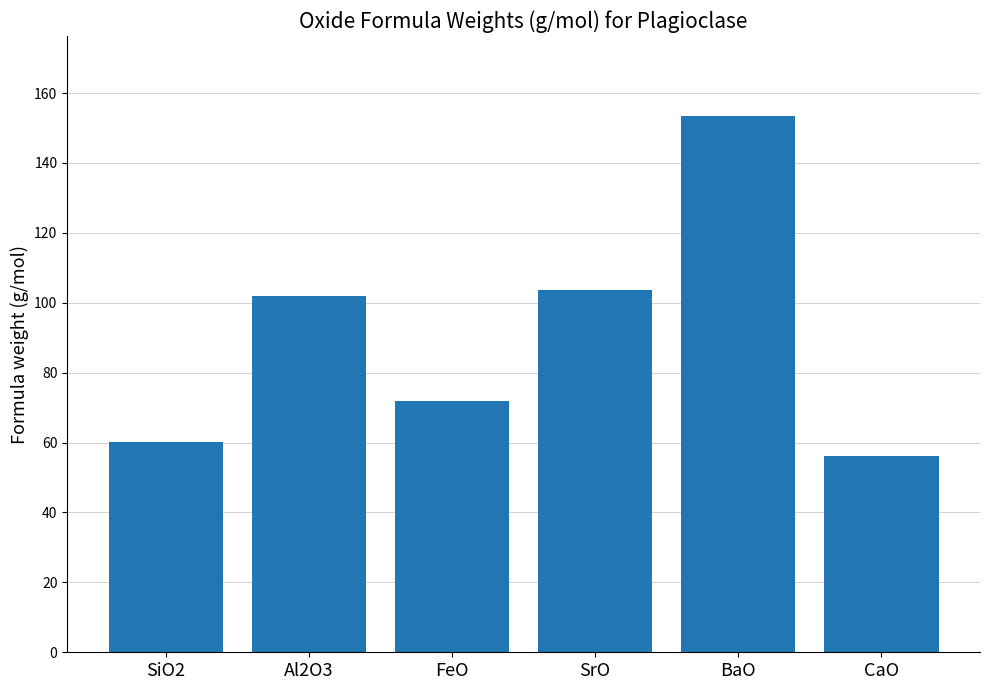

List the labels in order of value, largest first.

BaO, SrO, Al2O3, FeO, SiO2, CaO